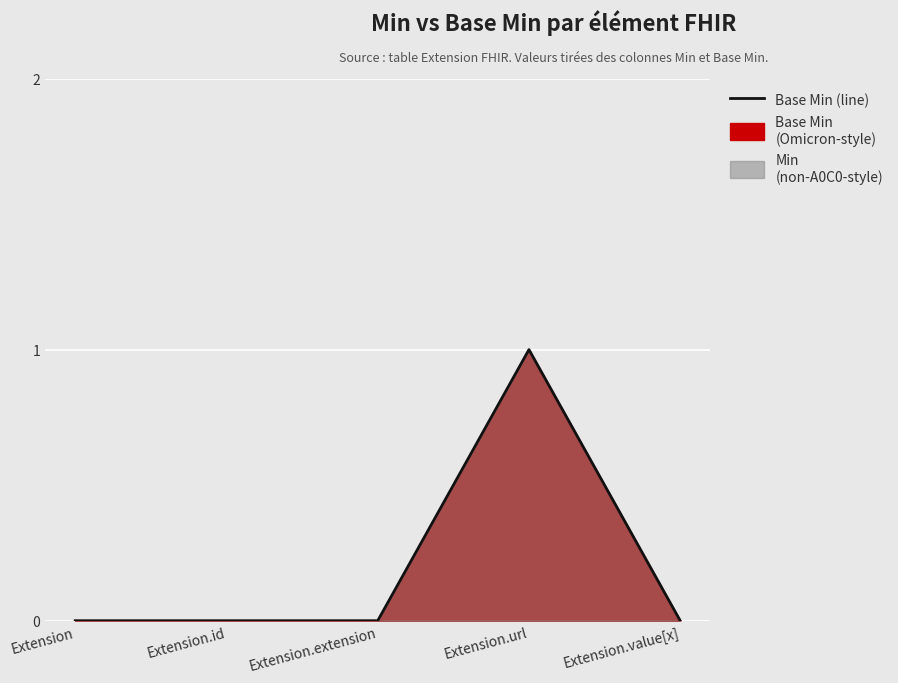

List the labels in order of value, smallest first.

Extension, Extension.id, Extension.extension, Extension.value[x], Extension.url